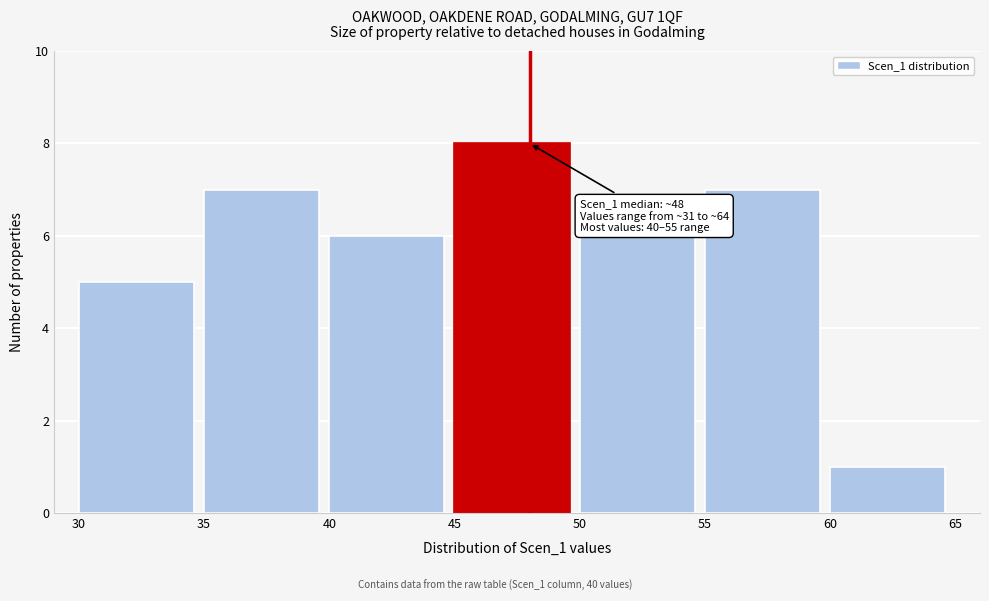

Which range on the x-axis has the tallest bar?

45 to 50